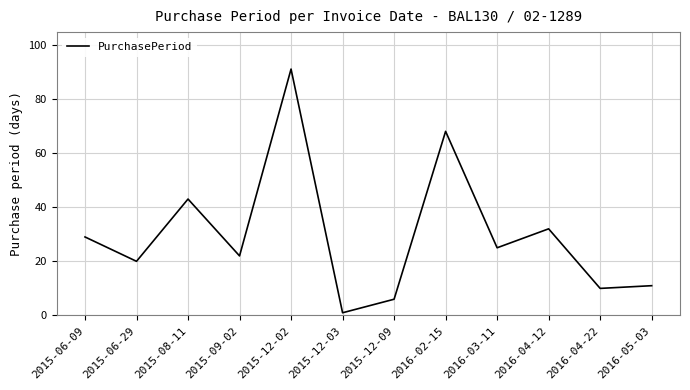

List the labels in order of value, smallest first.

2015-12-03, 2015-12-09, 2016-04-22, 2016-05-03, 2015-06-29, 2015-09-02, 2016-03-11, 2015-06-09, 2016-04-12, 2015-08-11, 2016-02-15, 2015-12-02